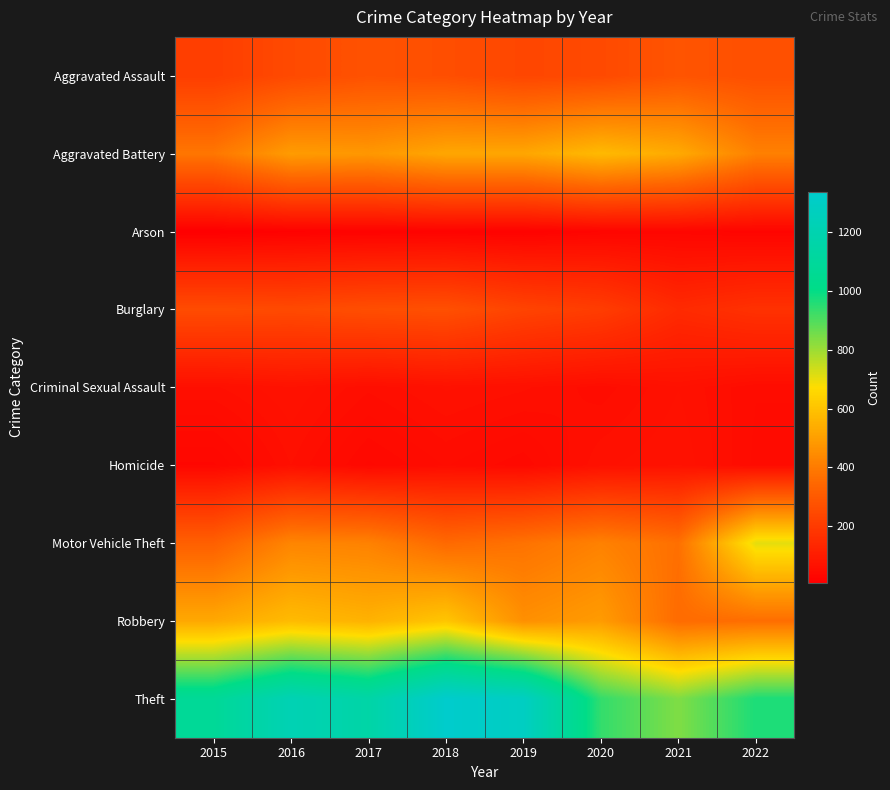

Reading left to right, extract all data points from this chart.

Aggravated Assault: 2015=210	2016=250	2017=276	2018=265	2019=238	2020=249	2021=284	2022=267
Aggravated Battery: 2015=387	2016=492	2017=480	2018=522	2019=521	2020=575	2021=531	2022=416
Arson: 2015=7	2016=15	2017=18	2018=19	2019=17	2020=26	2021=29	2022=24
Burglary: 2015=256	2016=250	2017=264	2018=269	2019=229	2020=207	2021=147	2022=170
Criminal Sexual Assault: 2015=58	2016=69	2017=55	2018=65	2019=60	2020=51	2021=64	2022=49
Homicide: 2015=32	2016=59	2017=37	2018=49	2019=40	2020=63	2021=69	2022=47
Motor Vehicle Theft: 2015=321	2016=429	2017=419	2018=350	2019=376	2020=418	2021=369	2022=707
Robbery: 2015=527	2016=579	2017=553	2018=608	2019=458	2020=491	2021=356	2022=363
Theft: 2015=1079	2016=1218	2017=1155	2018=1338	2019=1287	2020=938	2021=839	2022=968